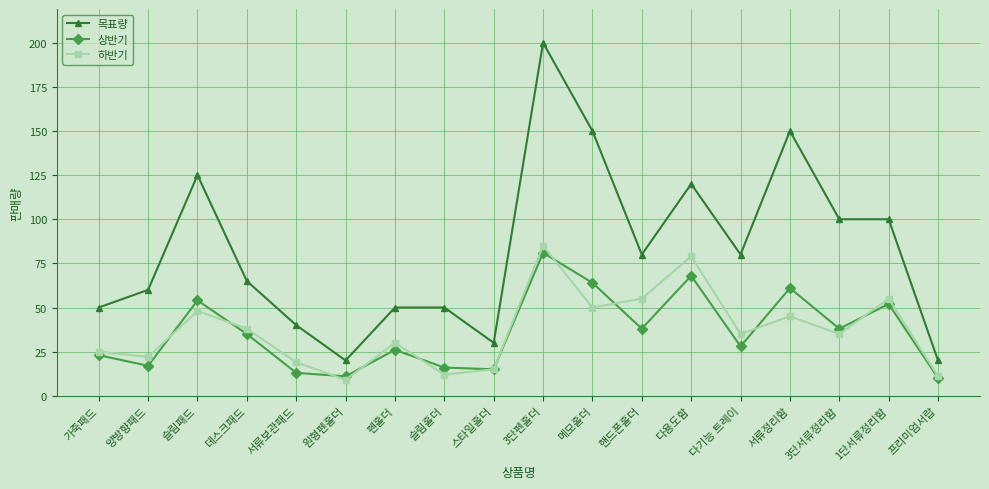

True or false: 상반기 and 목표량 cross at least once.

False